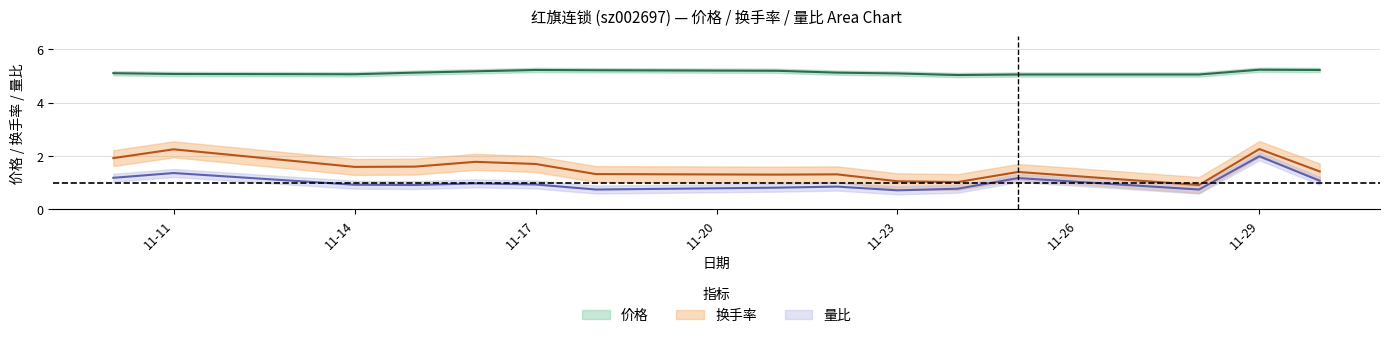

What is the difference between the maximum and minimum values in the 换手率 series?

1.3